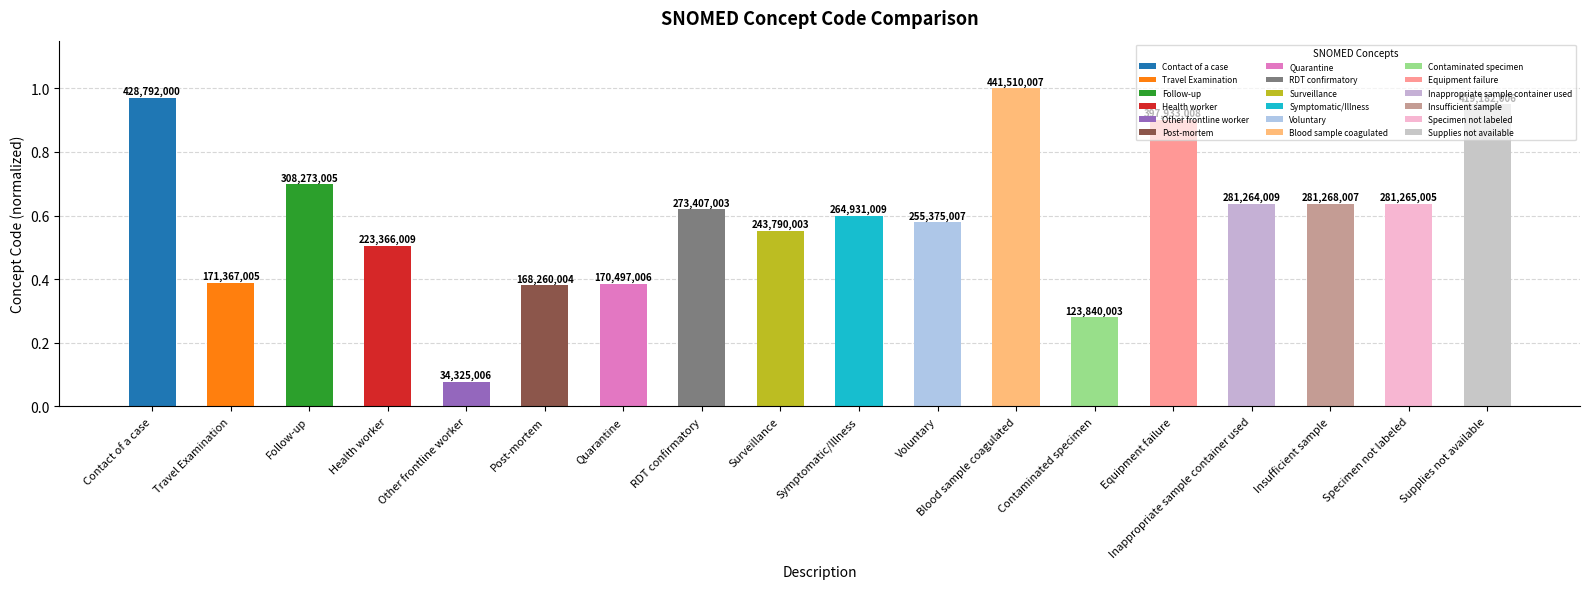

Does the chart contain any negative values?

No